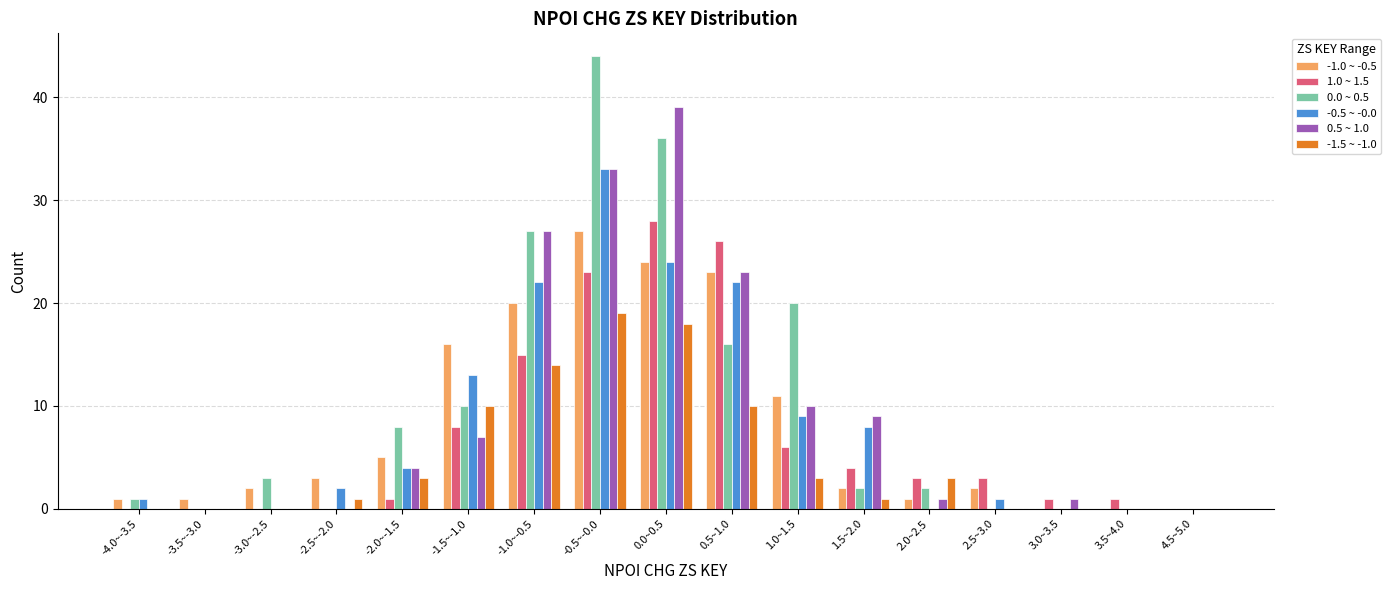

What is the maximum value for -1.5 ~ -1.0?

19